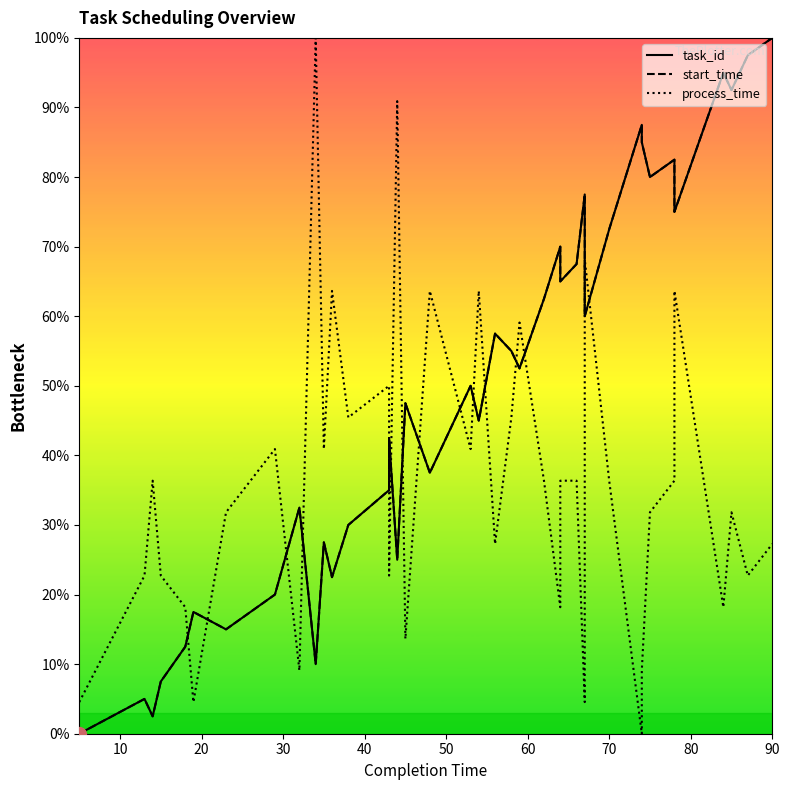

What is the highest value of the process_time series?

100.0